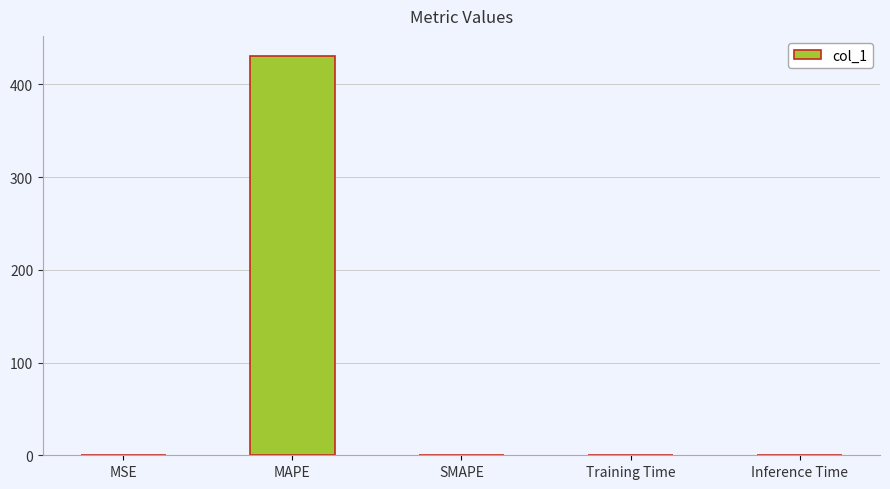

Is it true that the value at Training Time is 0.0?

True